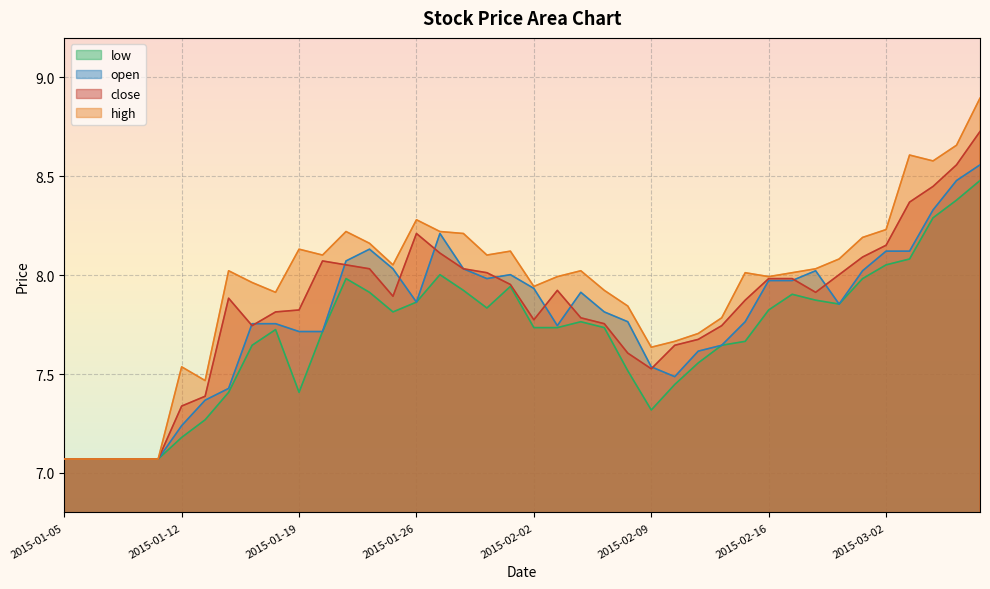

True or false: open and high cross at least once.

False